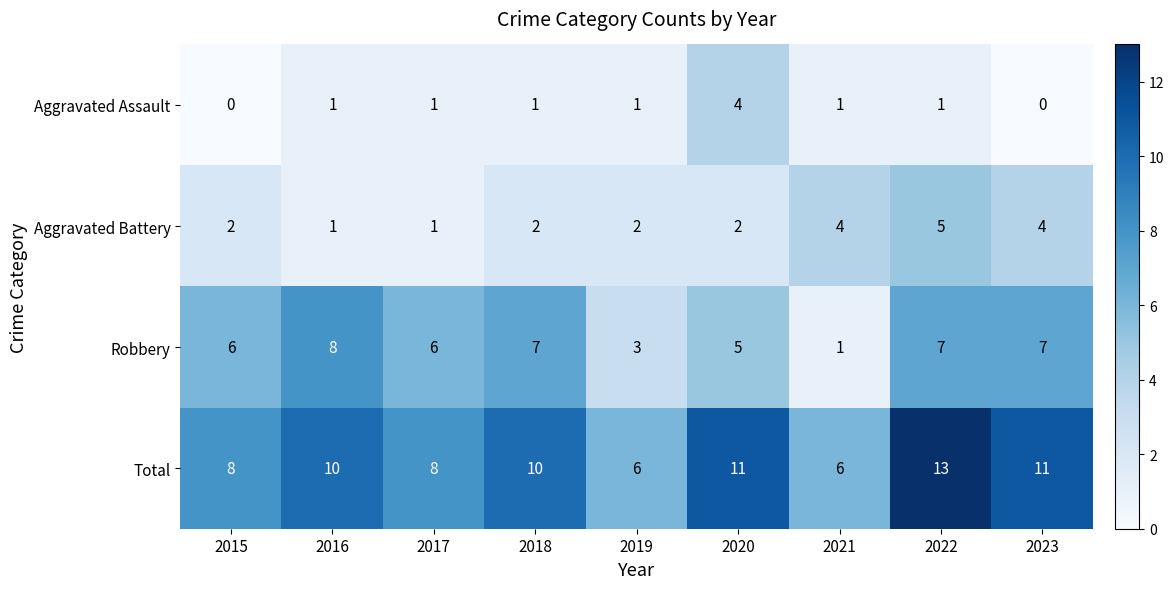

What is the highest value of the Aggravated Battery series?

5